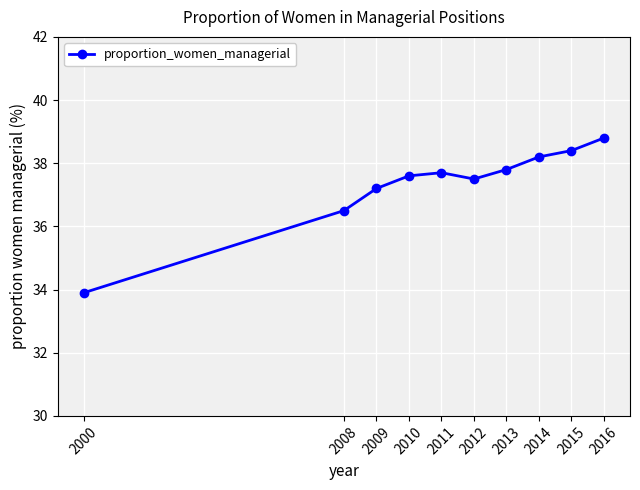

Is it true that the value at 2010 is 37.6?

True